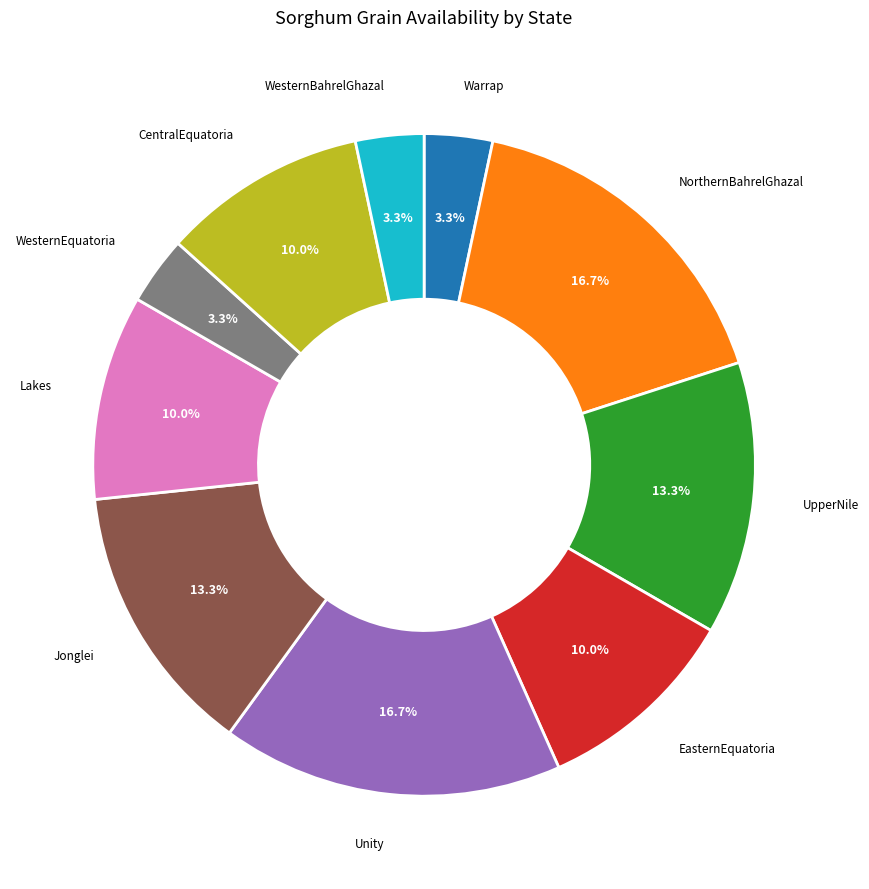

Is there a majority slice in this chart?

No